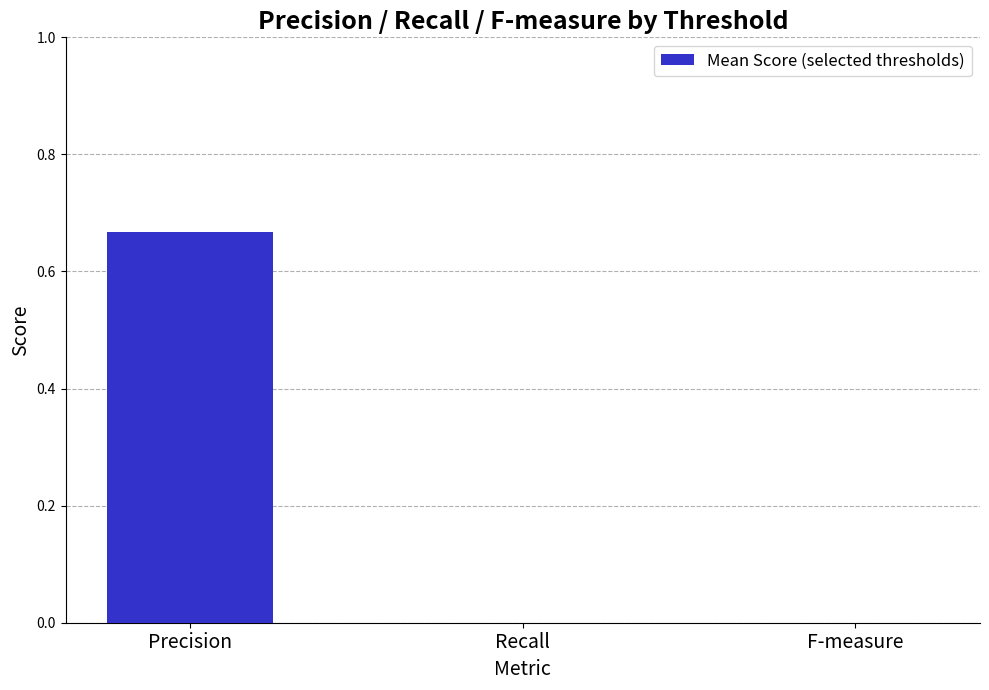

Between Precision and F-measure, which is larger?

Precision